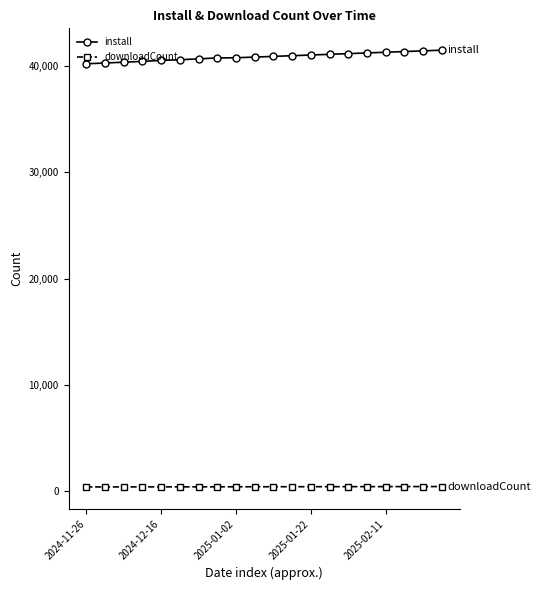

What is the difference between the maximum and minimum values in the install series?

1277